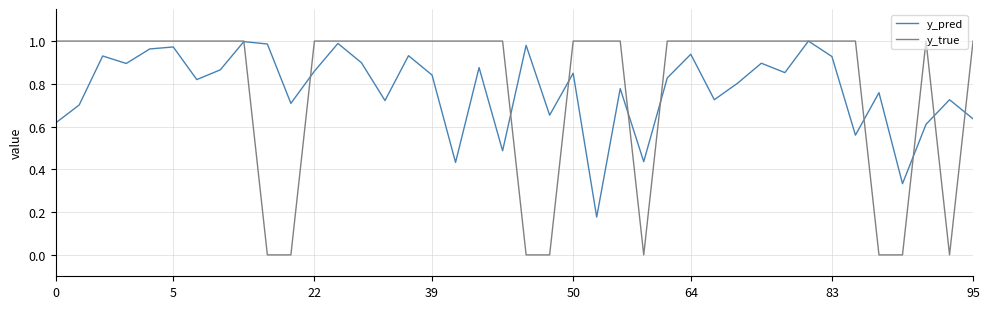

Which series has the largest range (max minus min)?

y_true